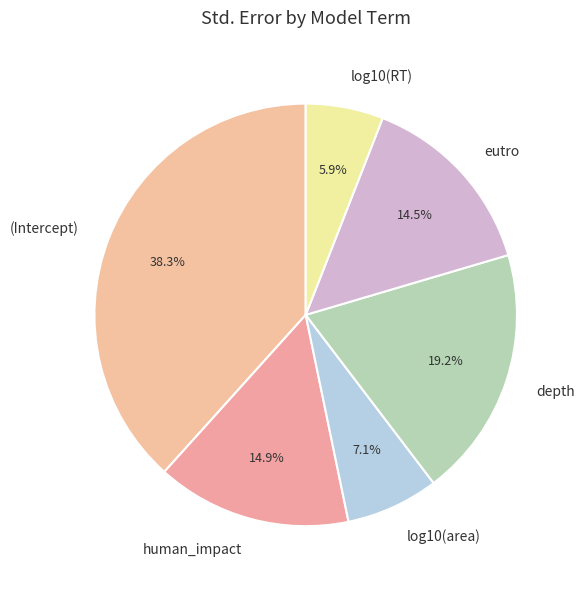

What percentage is NOT represented by log10(RT)?

94.1%